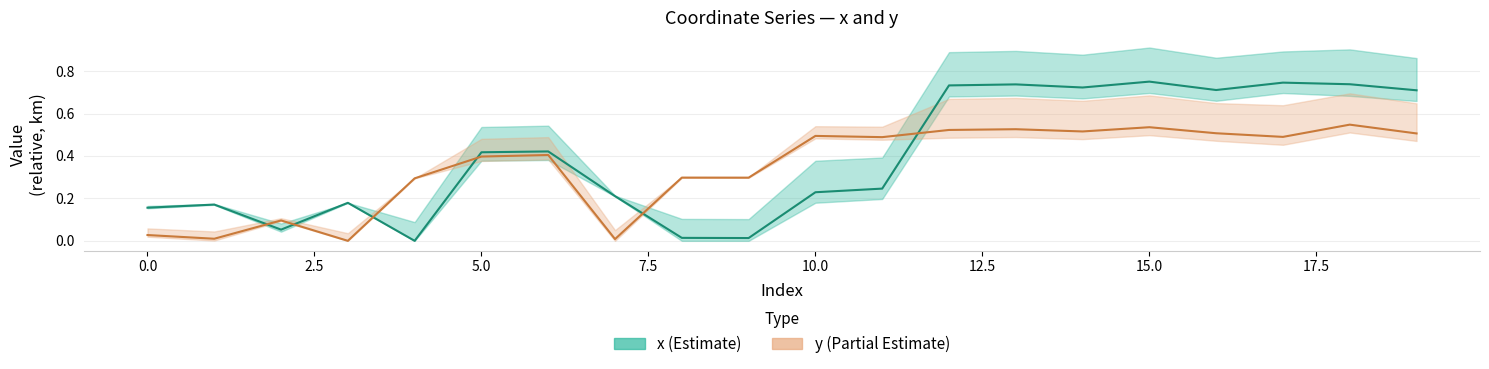

What is the label of the 3rd point from the right?

17